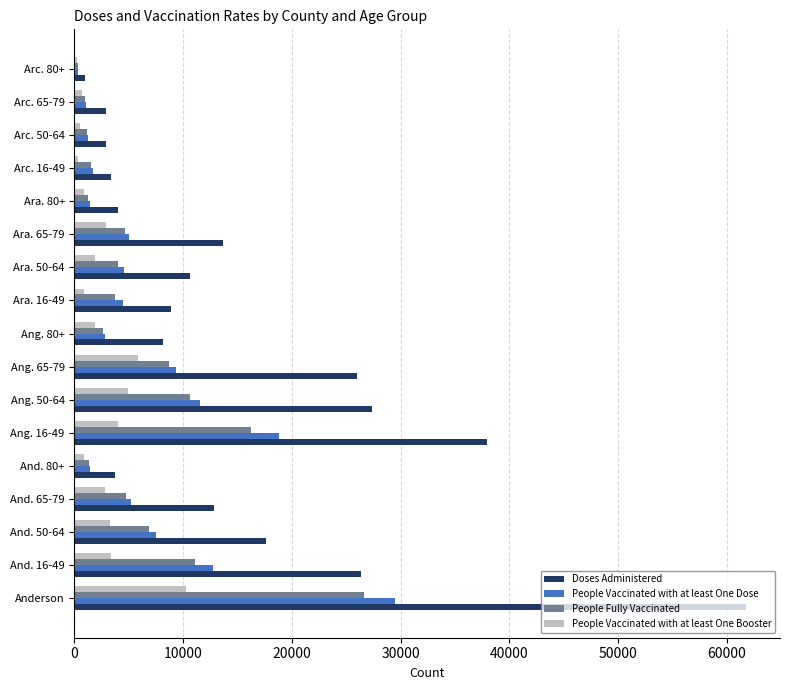

What is the highest value of the People Fully Vaccinated series?

26609